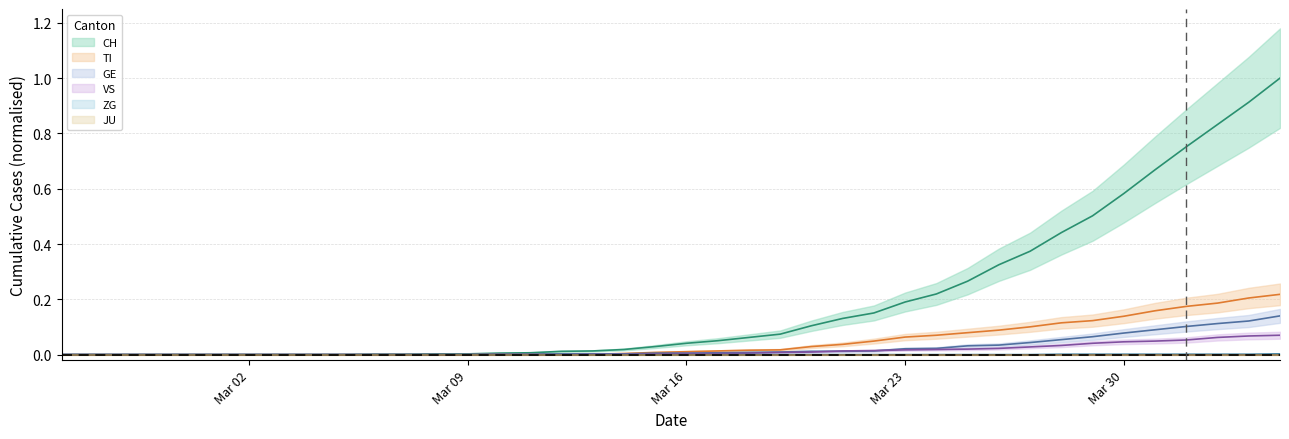

What is the label of the 1st point from the left?

2020-02-25